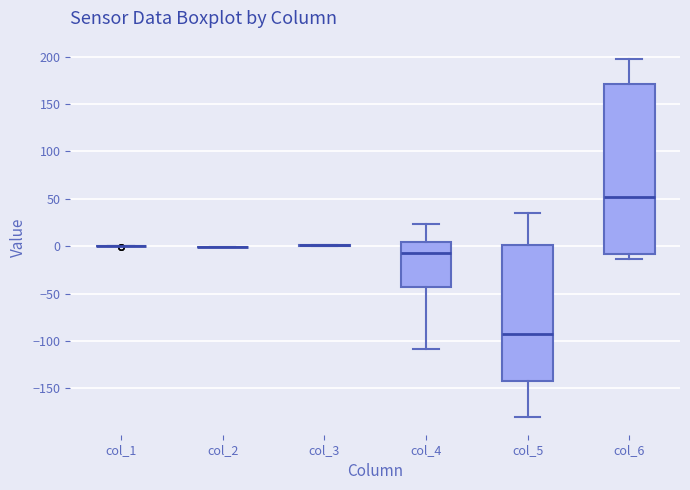

Reading left to right, read every box against the y-axis: the position of its median line, the range the box covers, and the ends of its whiskers. The values are not printed on the chart, so give them approximately, as read against the axis.

col_1: box collapsed to a line at 0, whiskers 0 to 0
col_2: box collapsed to a line at 0, whiskers 0 to 0
col_3: box collapsed to a line at 0, whiskers 0 to 0
col_4: median -5, box -45 to 5, whiskers -110 to 25
col_5: median -95, box -145 to 0, whiskers -180 to 35
col_6: median 50, box -10 to 170, whiskers -15 to 200